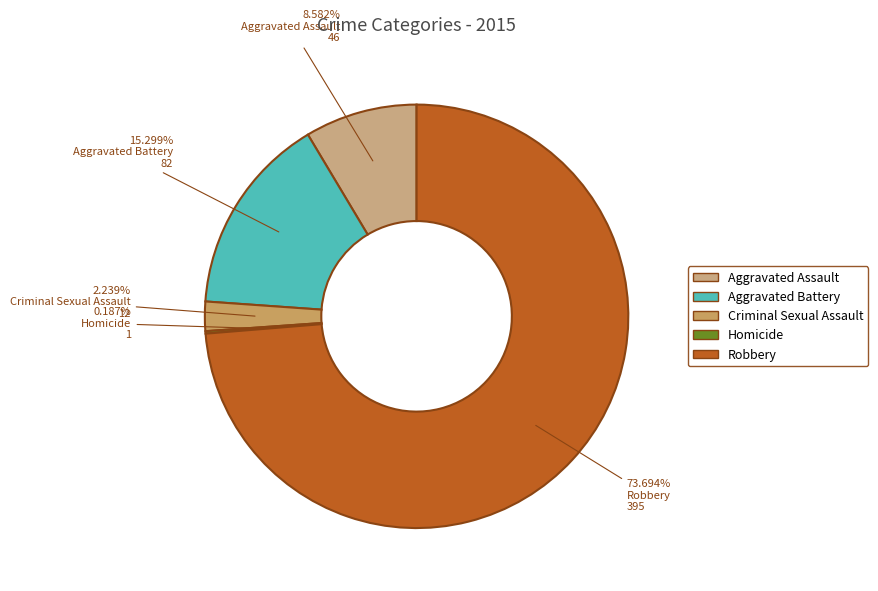

To the nearest percent, what portion does Aggravated Assault represent?

9%